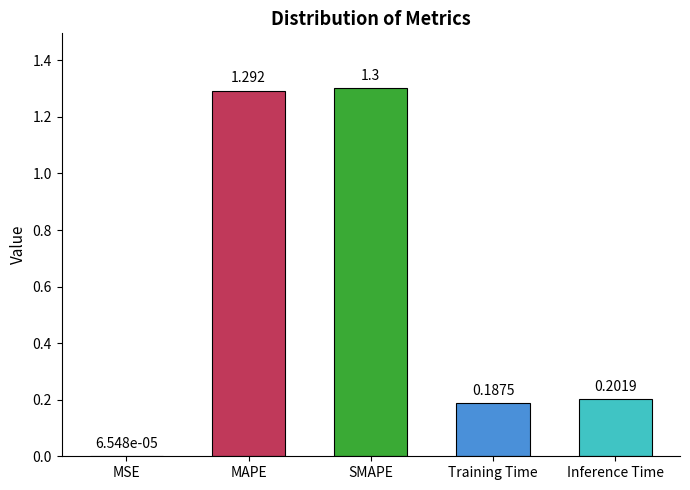

Which has a higher value, MAPE or Inference Time?

MAPE